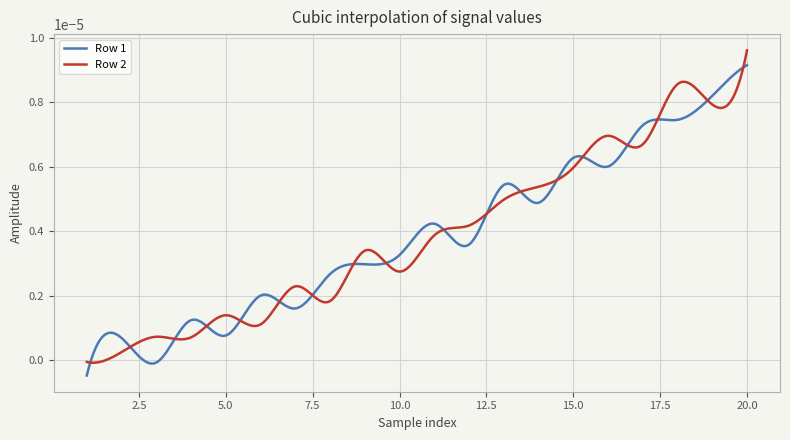

Rank the series by their maximum value, from highest to lowest.

Row 2, Row 1